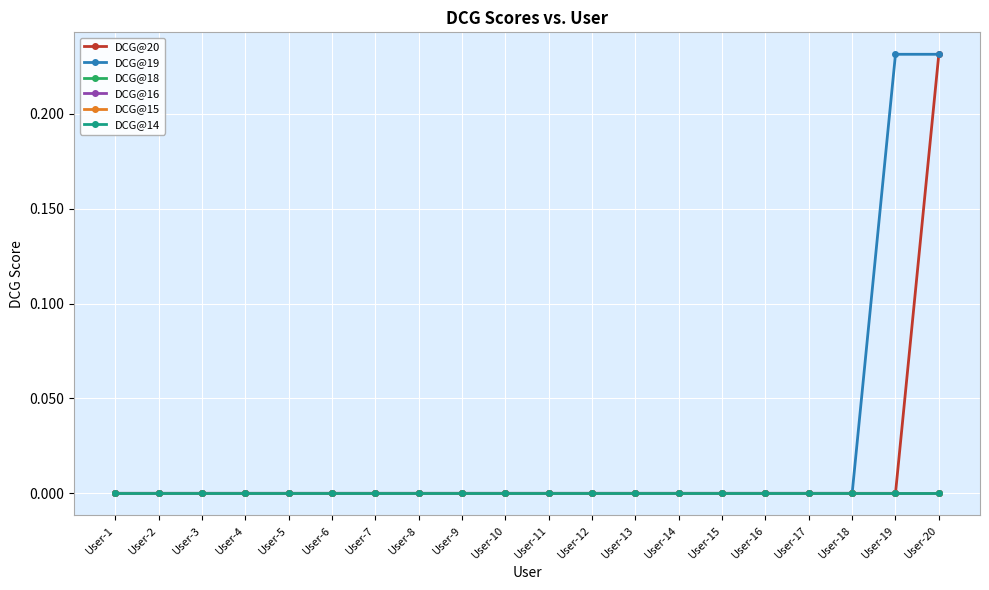

True or false: DCG@14 and DCG@16 intersect in this chart.

False